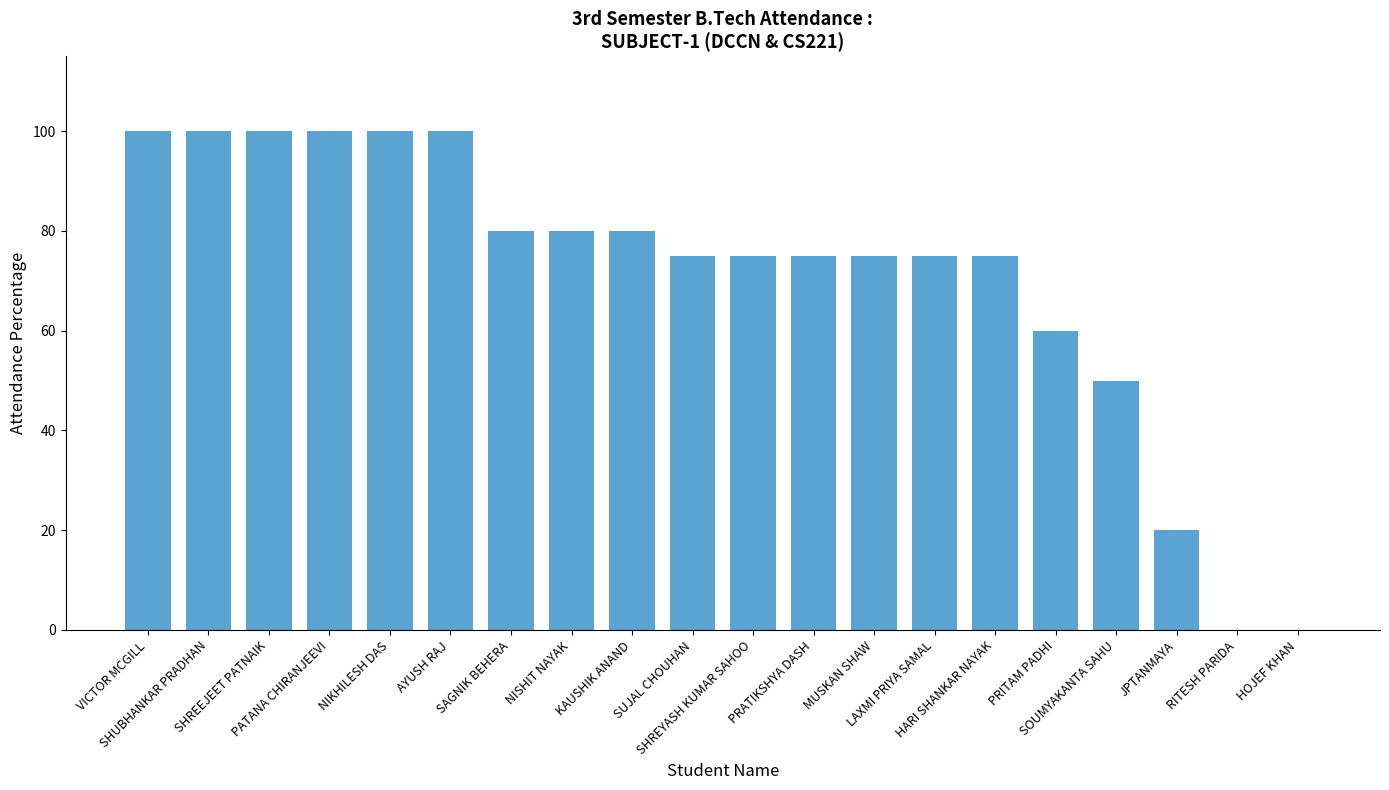

Is it true that the value at SHUBHANKAR PRADHAN is 50?

False